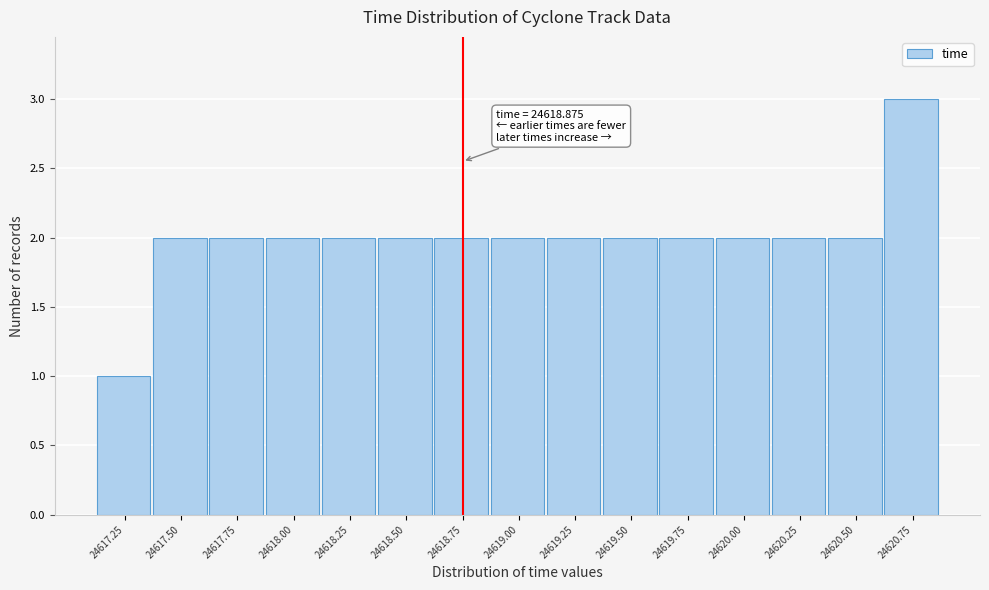

Reading left to right, list all the values displayed in this chart.

1	2	2	2	2	2	2	2	2	2	2	2	2	2	3